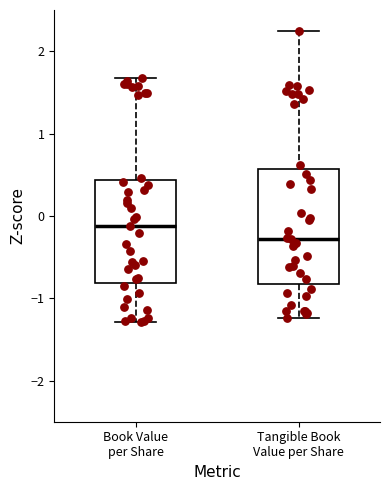

Where is the lower edge of the box for Tangible Book Value per Share on the y-axis? The values are not printed on the chart, so give them approximately, as read against the axis.

-0.8